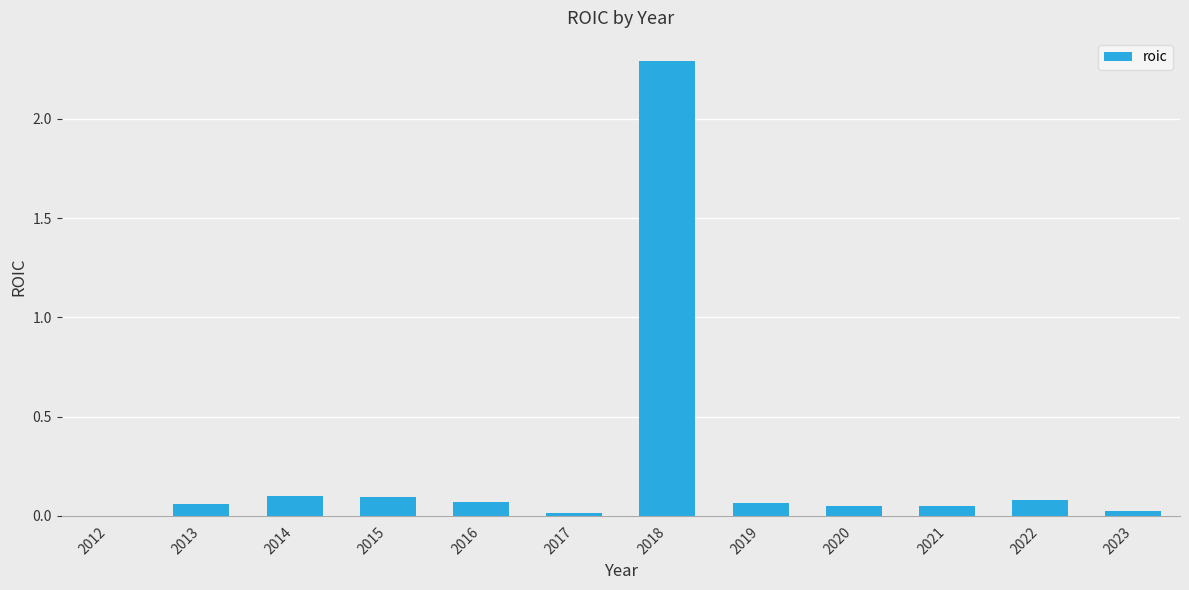

What is the sum of all values?

2.9